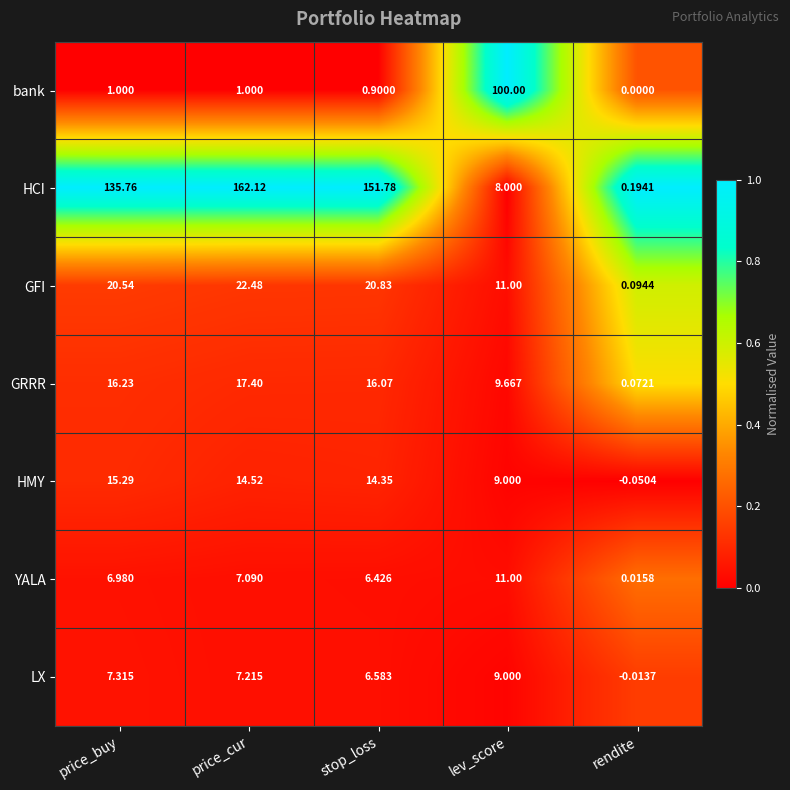

Which label corresponds to the largest value in the chart?

price_cur